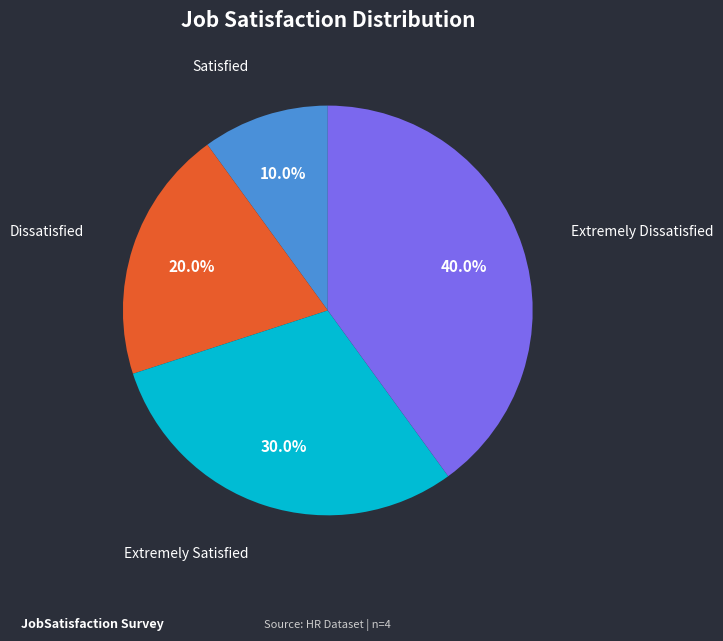

To the nearest percent, what is the average slice percentage?

25%